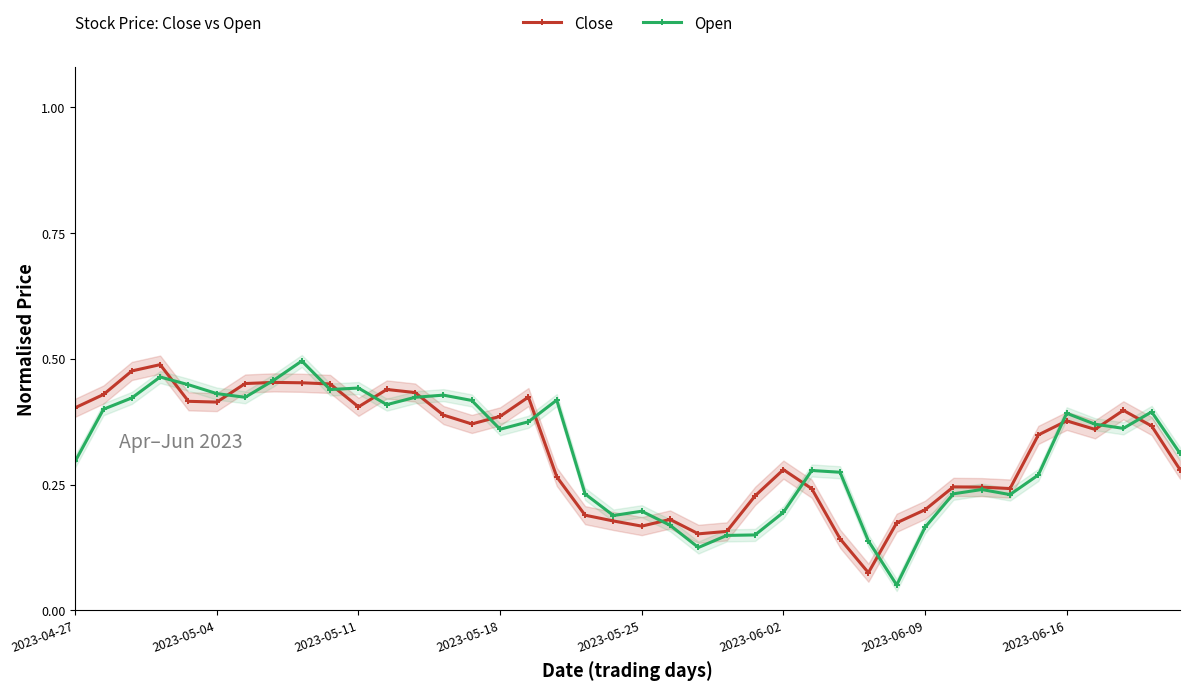

After their last crossing, which series has the higher values: Close or Open?

Open